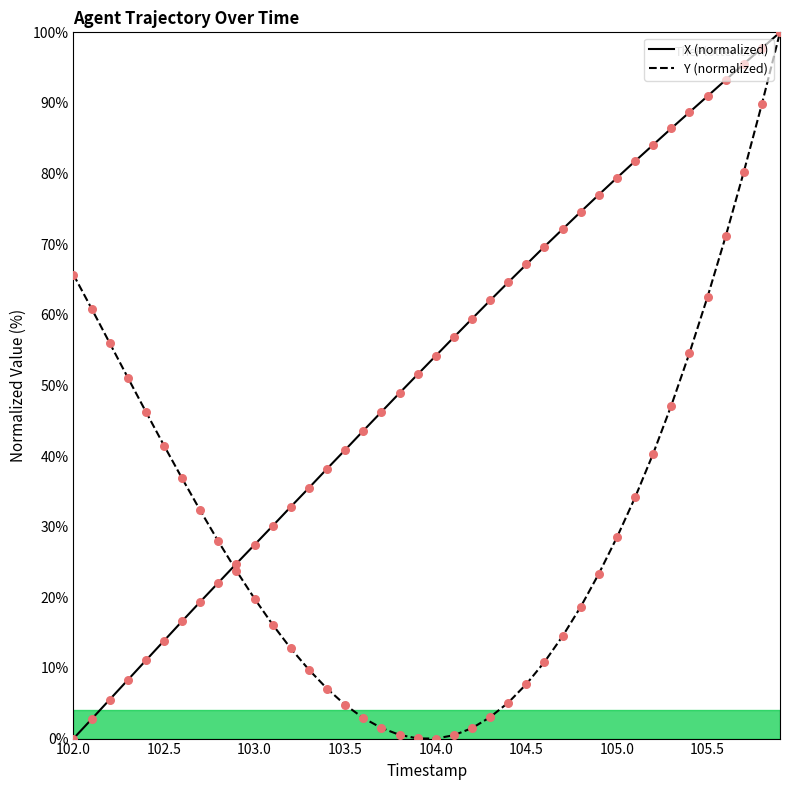

Rank the series by their average value, from lowest to highest.

Y (normalized), X (normalized)